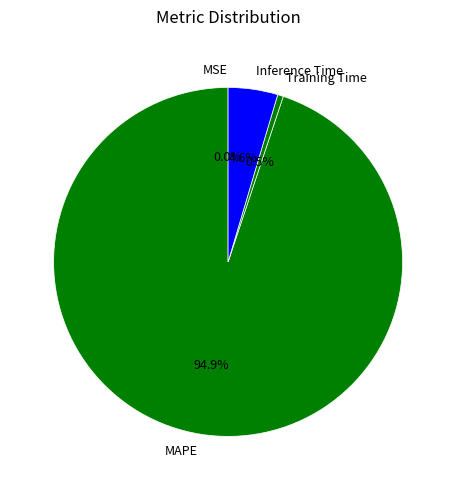

What is the largest slice in the pie chart?

MAPE